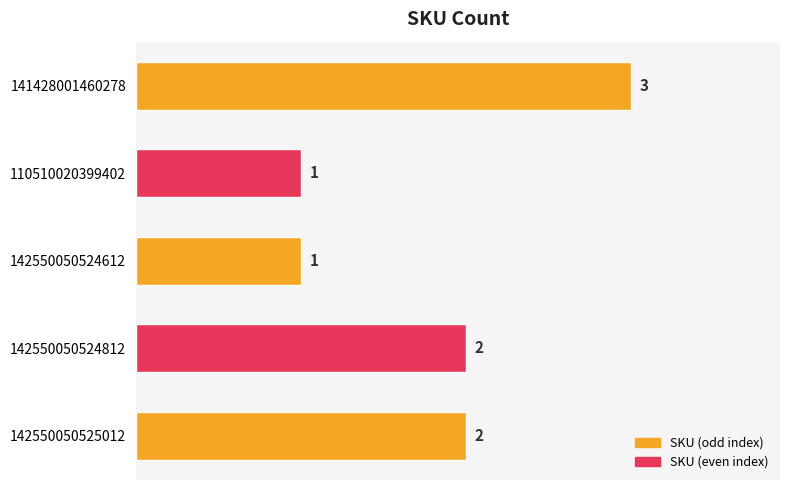

What is the change in value from 142550050524612 to 142550050525012?

+1